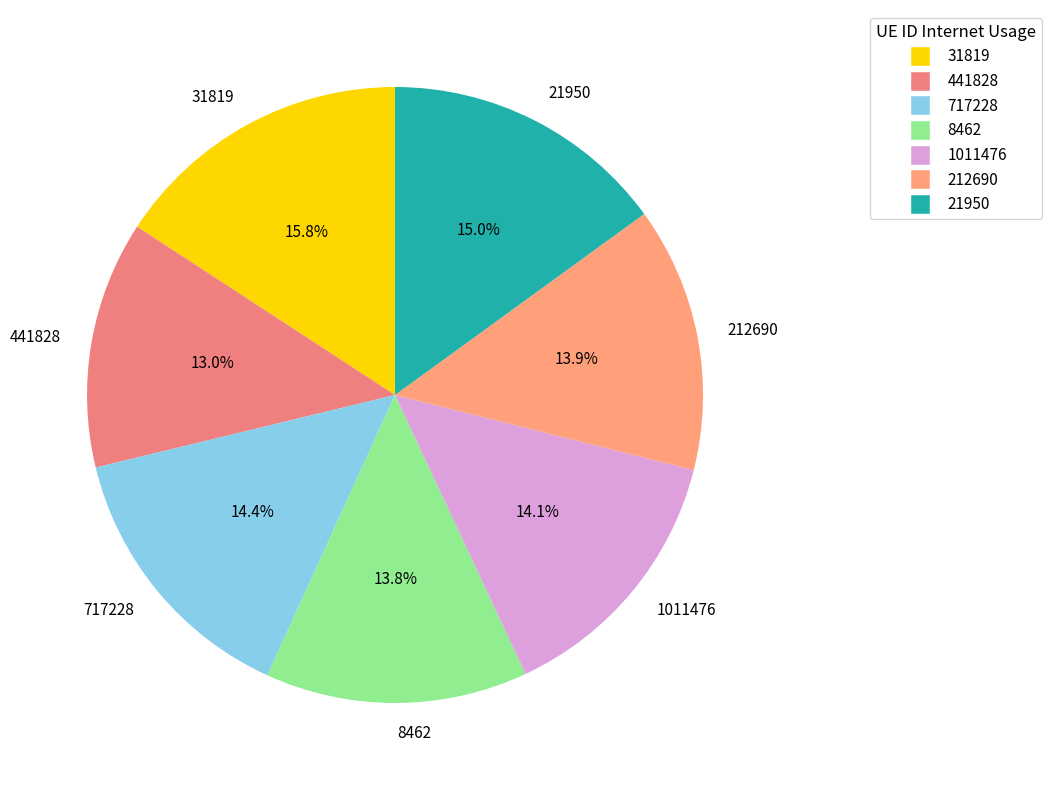

What is the ratio of the value at 31819 to the value at 212690?

1.1